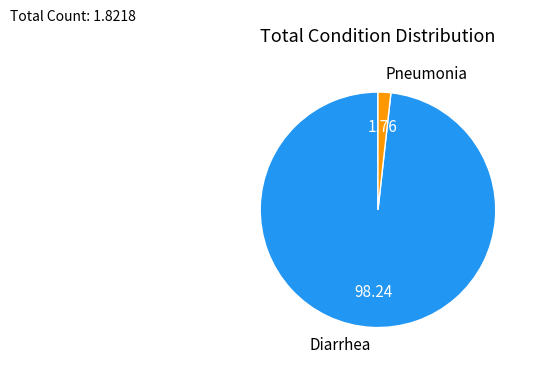

What is the largest slice in the pie chart?

Diarrhea